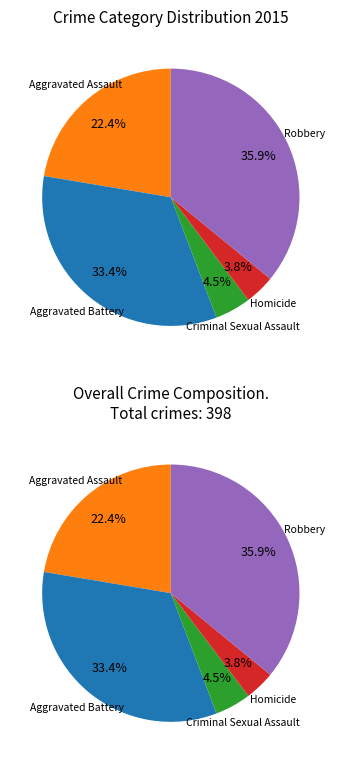

How many slices are in this pie chart?

5